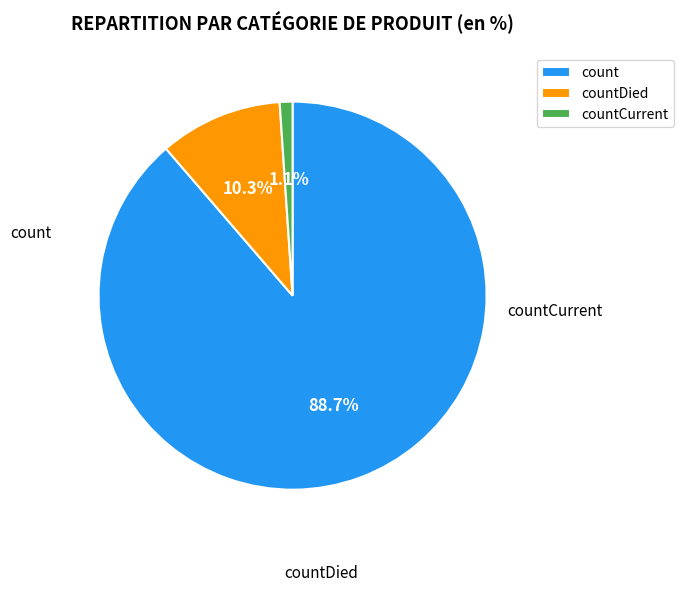

Which category has the smallest portion of the pie?

countCurrent